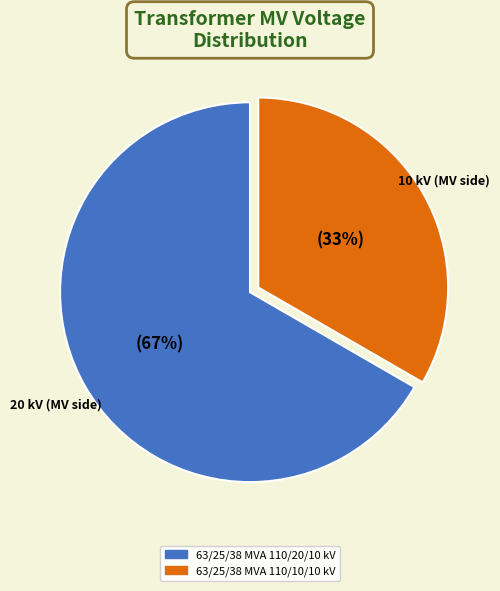

To the nearest percent, what is the average slice percentage?

50%